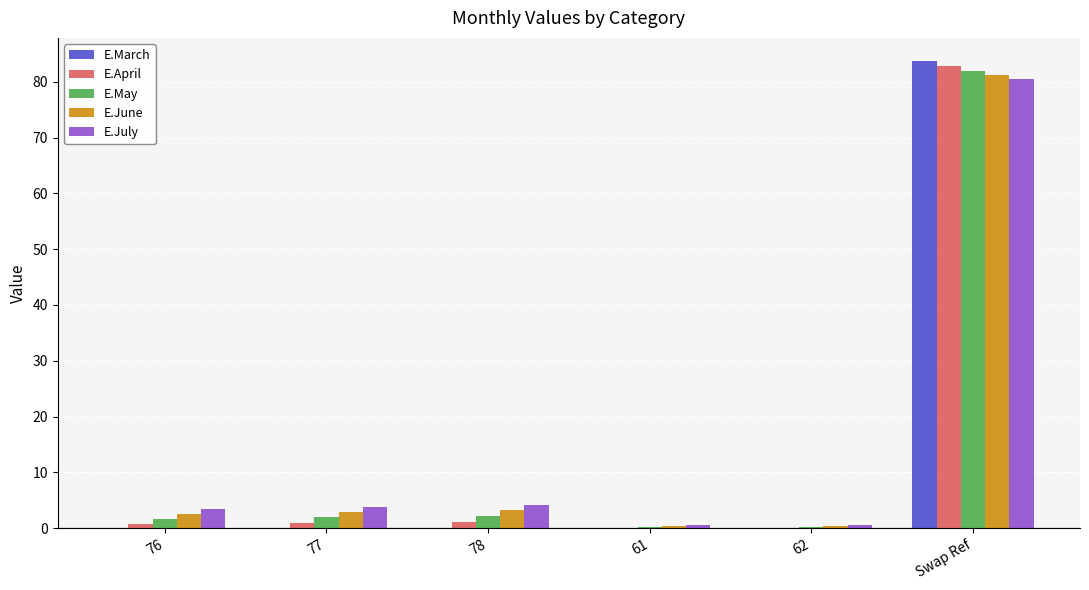

What is the sum of all E.April values?

85.8